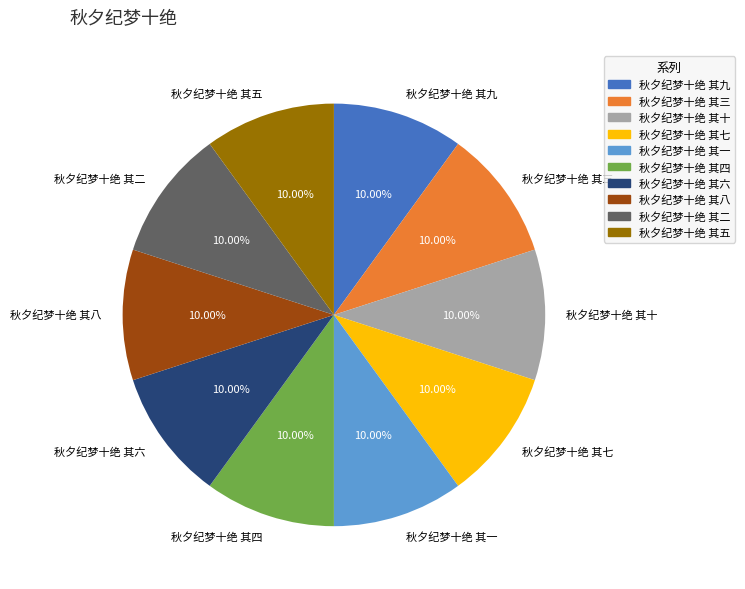

Combined, do 秋夕纪梦十绝 其七 and 秋夕纪梦十绝 其五 account for over 50%?

No